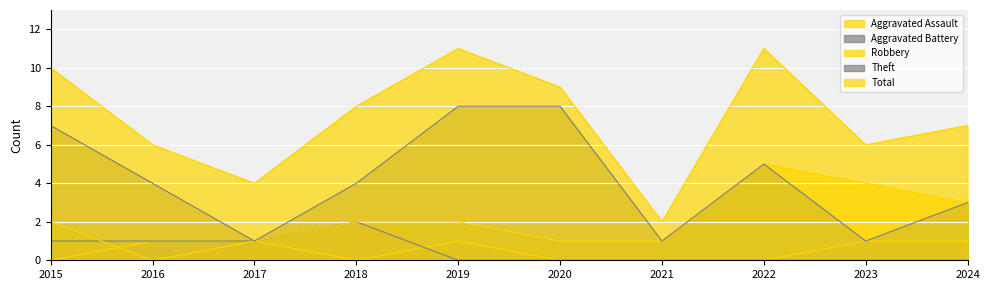

What are all the series names shown in the legend?

Aggravated Assault, Aggravated Battery, Robbery, Theft, Total